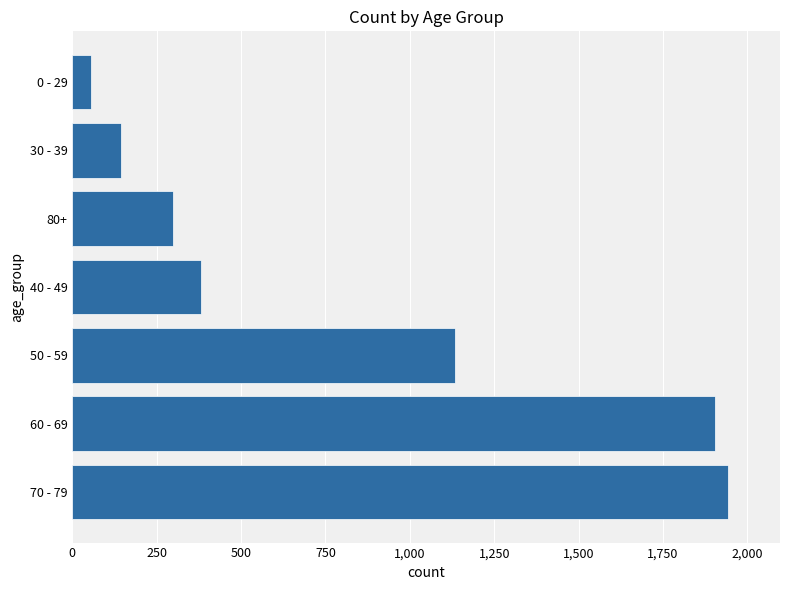

What is the average value?

838